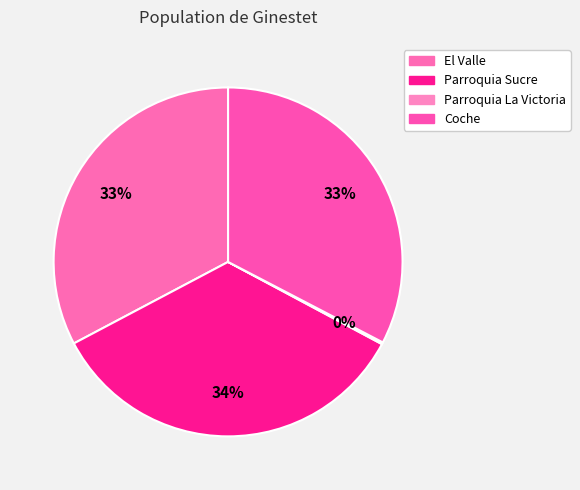

Rank the categories by value from lowest to highest.

Parroquia La Victoria, Coche, El Valle, Parroquia Sucre